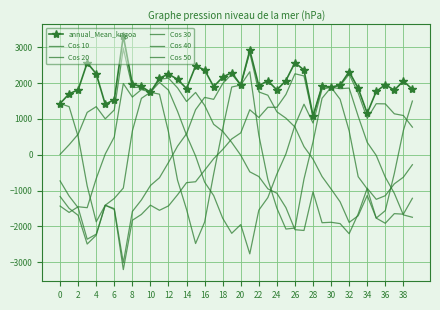

Which category has the highest value in the Cos 50 series?

26